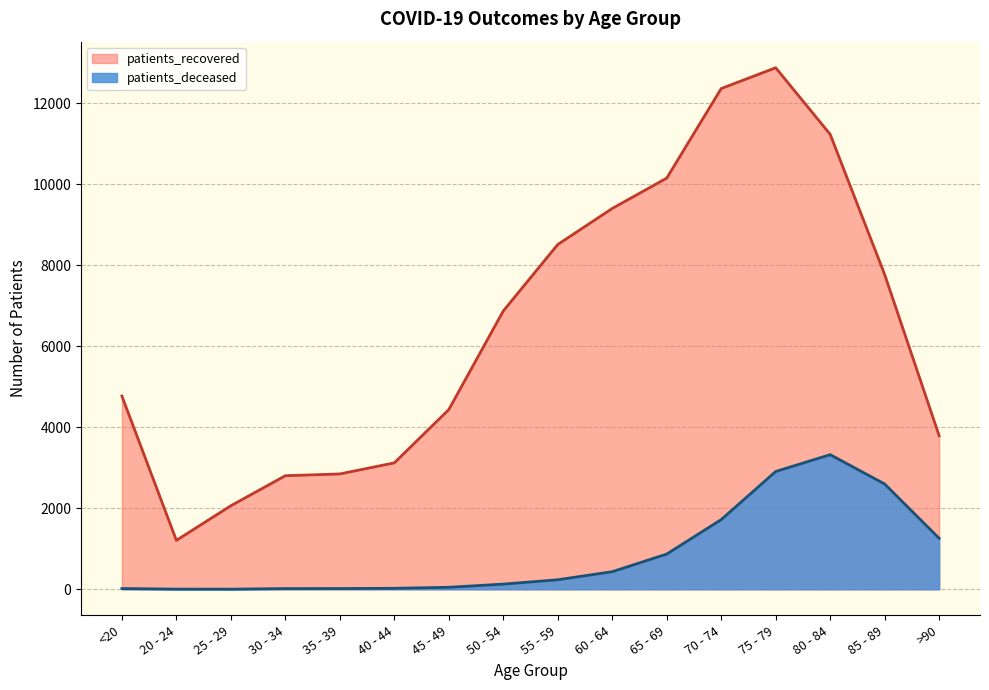

True or false: patients_recovered and patients_deceased cross at least once.

False